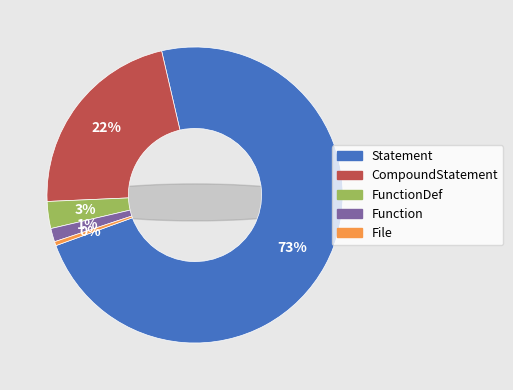

Does any single category account for the majority?

Yes